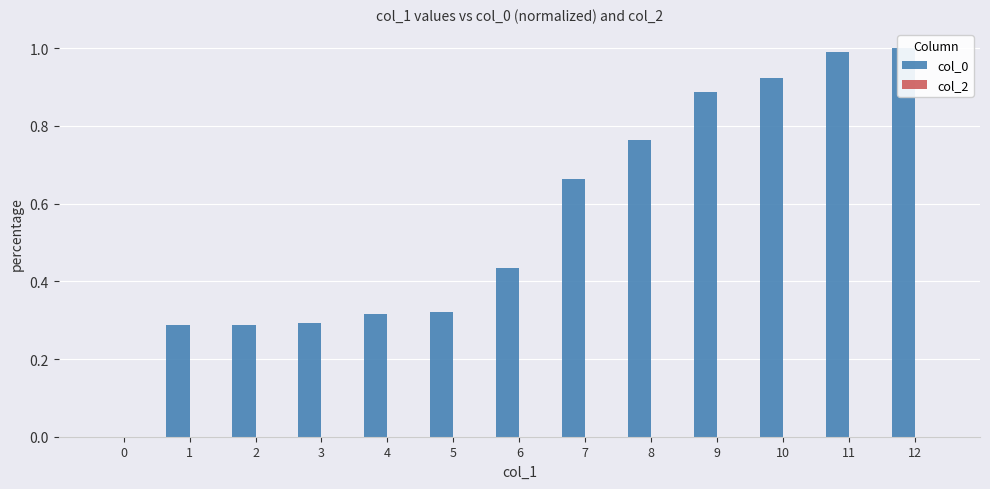

Does the chart contain any negative values?

No